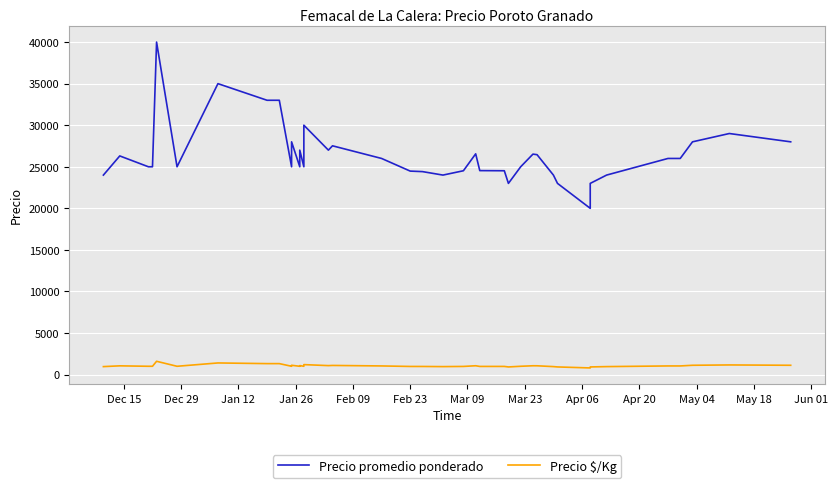

True or false: Precio $/Kg has a value of 1320 at Mar 23.

True